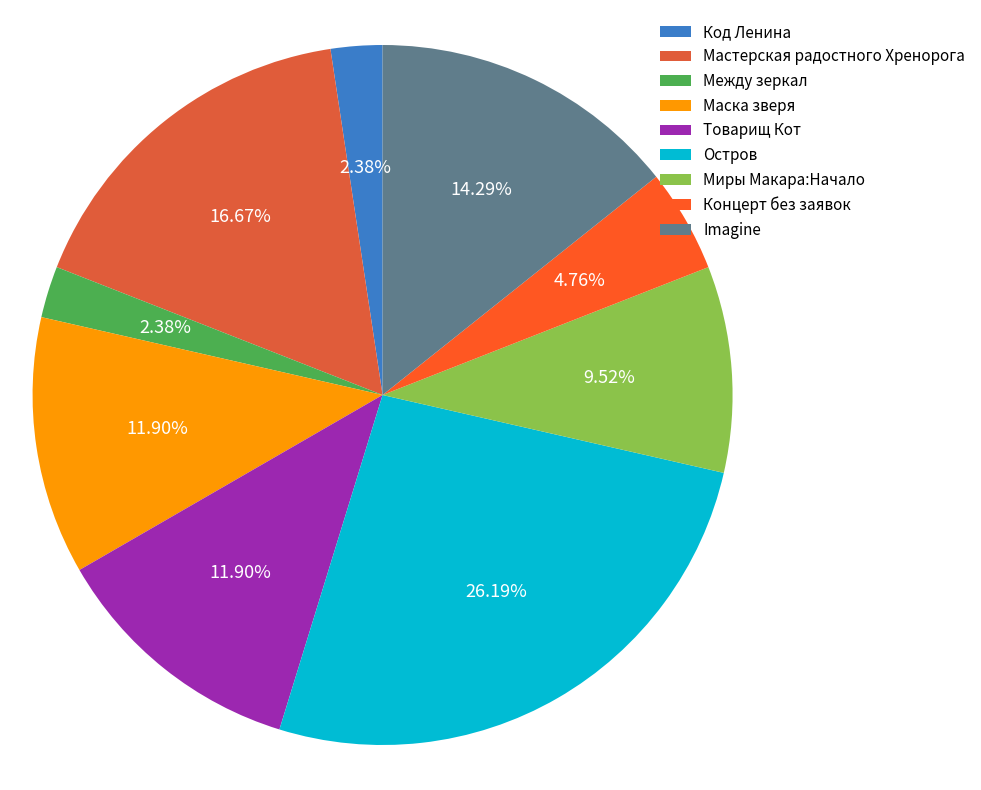

To the nearest percent, what is the difference between the Маска зверя and Остров slice percentages?

14%